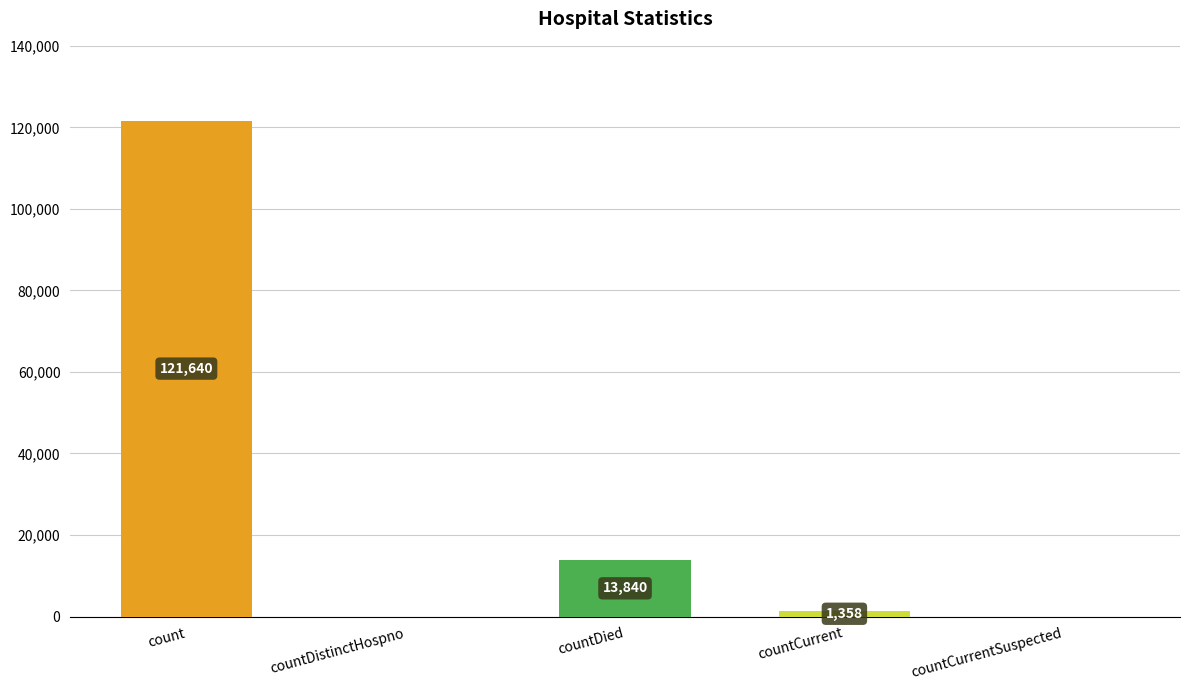

Read the value at countDied, to the nearest 50.

13850